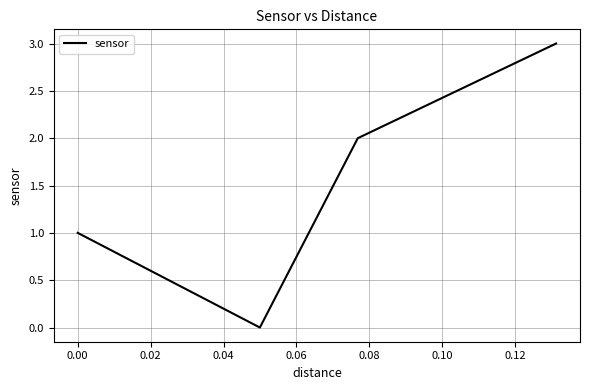

Reading left to right, transcribe all the data shown in this chart.

1	0	2	3